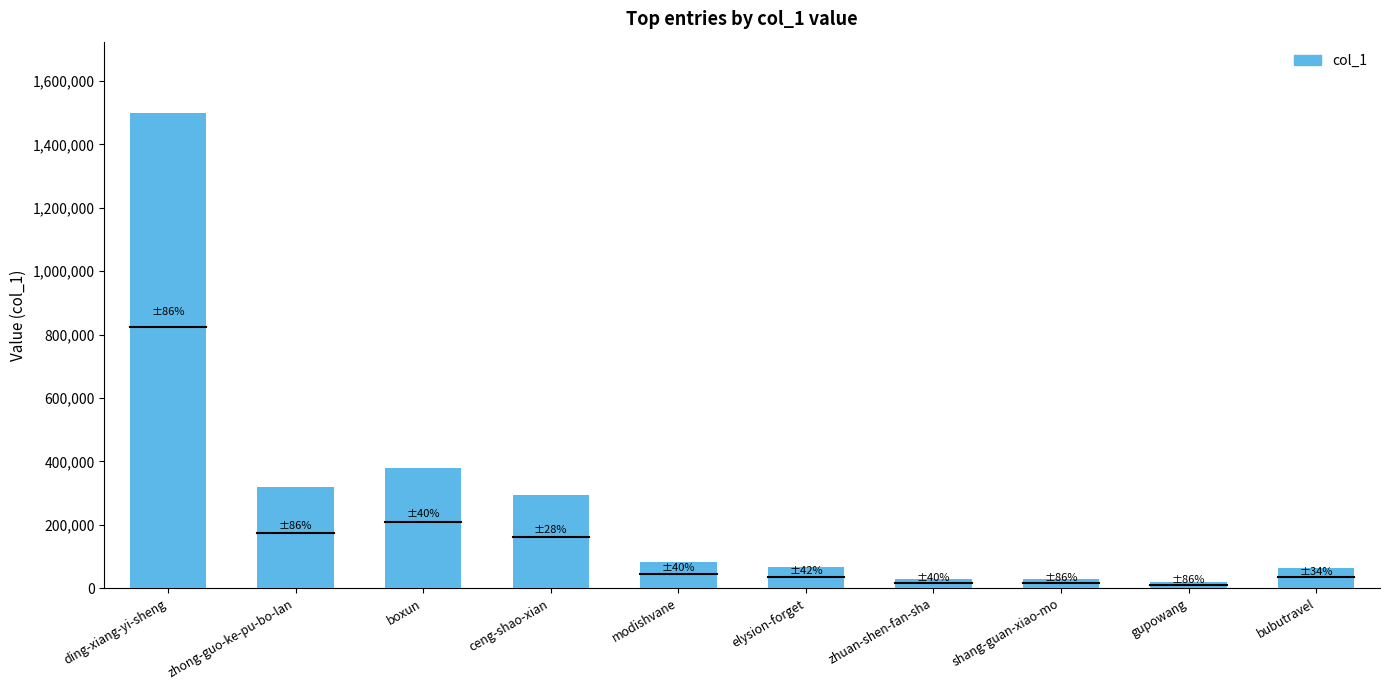

Which has a higher value, gupowang or shang-guan-xiao-mo?

shang-guan-xiao-mo